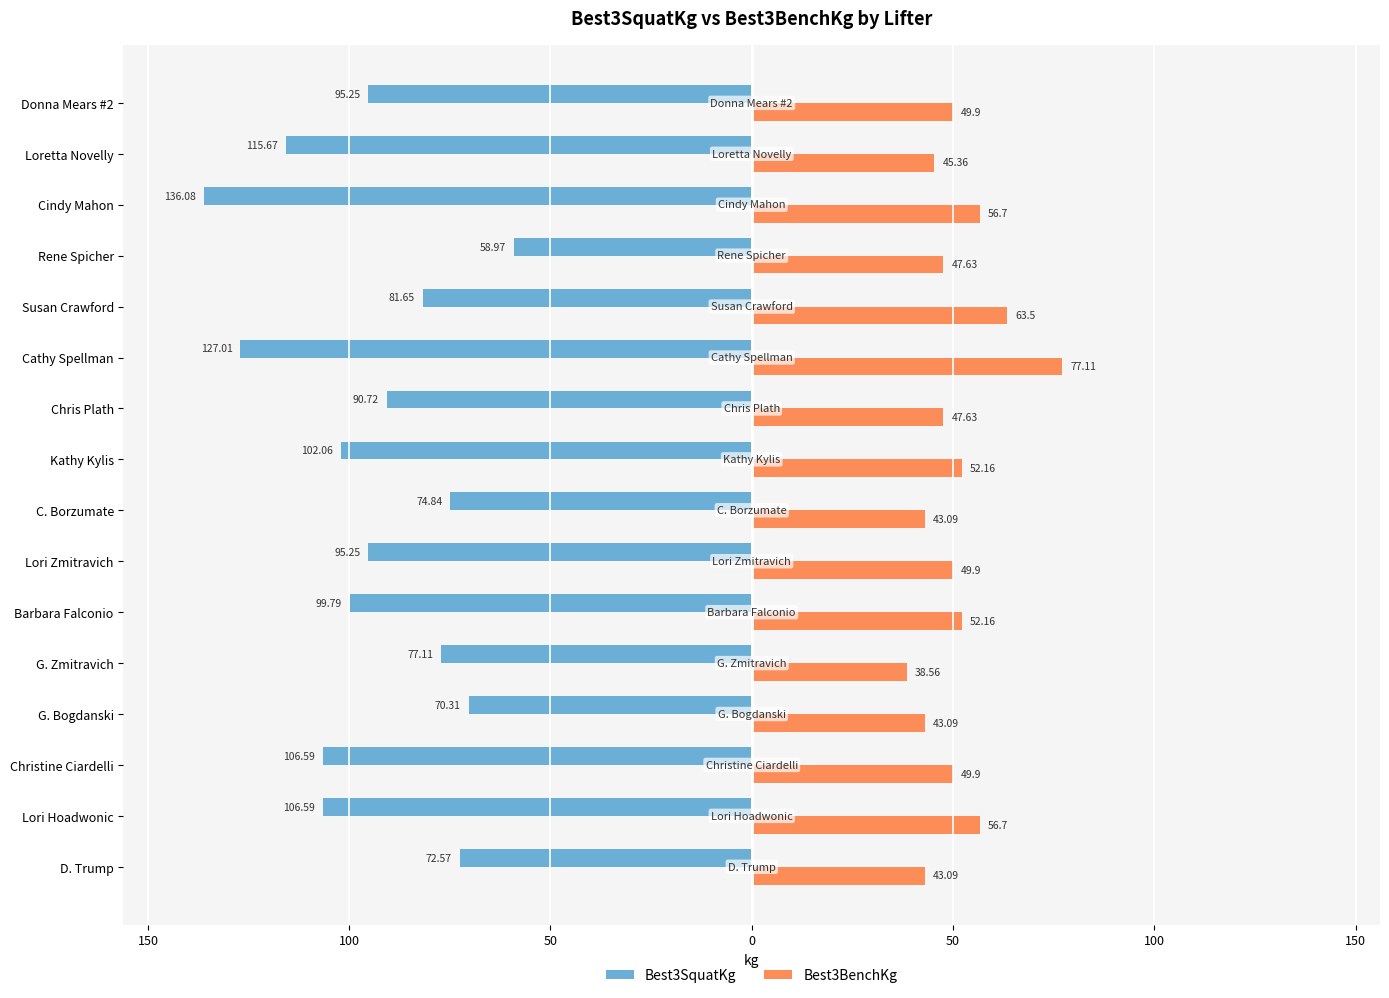

What are all the series names shown in the legend?

Best3SquatKg, Best3BenchKg